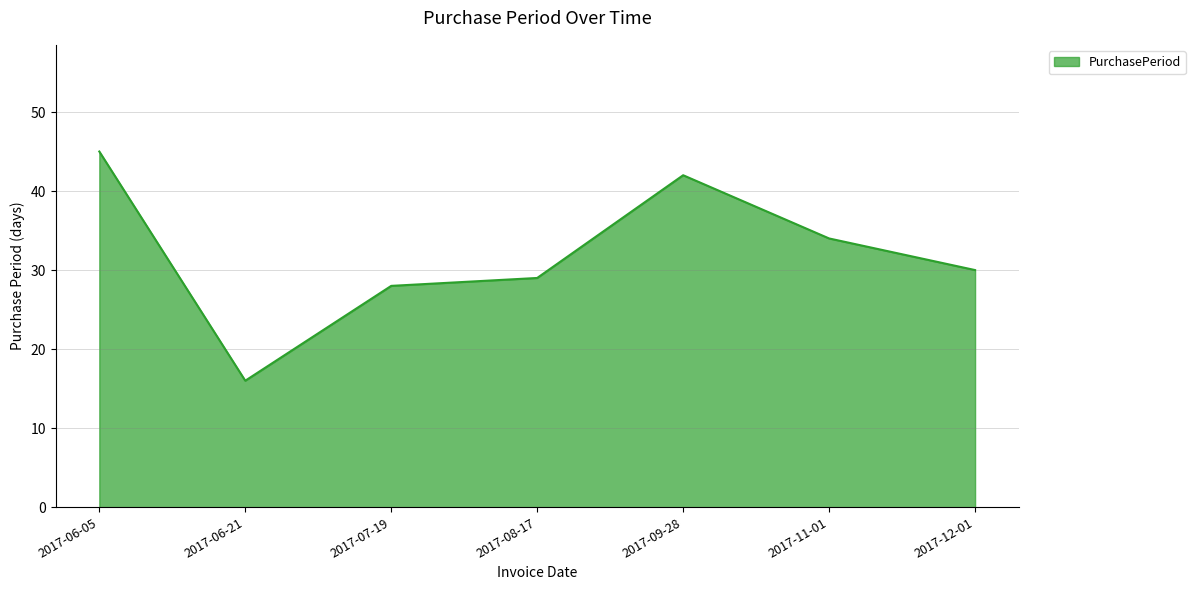

Reading left to right, what are all the values shown in this chart?

2017-06-05=45	2017-06-21=16	2017-07-19=28	2017-08-17=29	2017-09-28=42	2017-11-01=34	2017-12-01=30